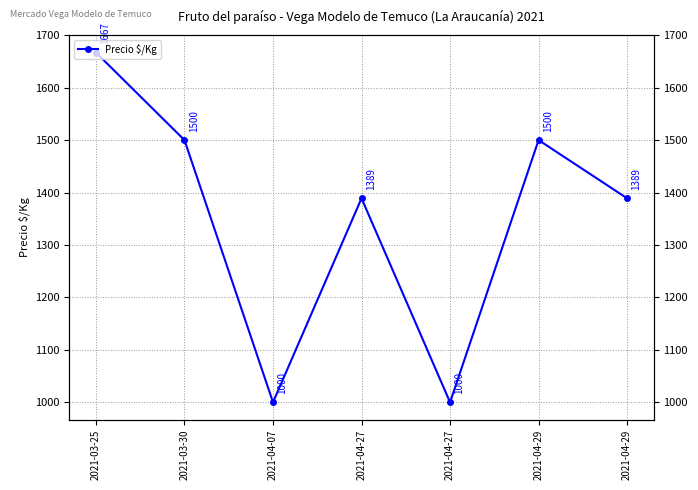

Where does the data first go above 1389?

2021-03-25